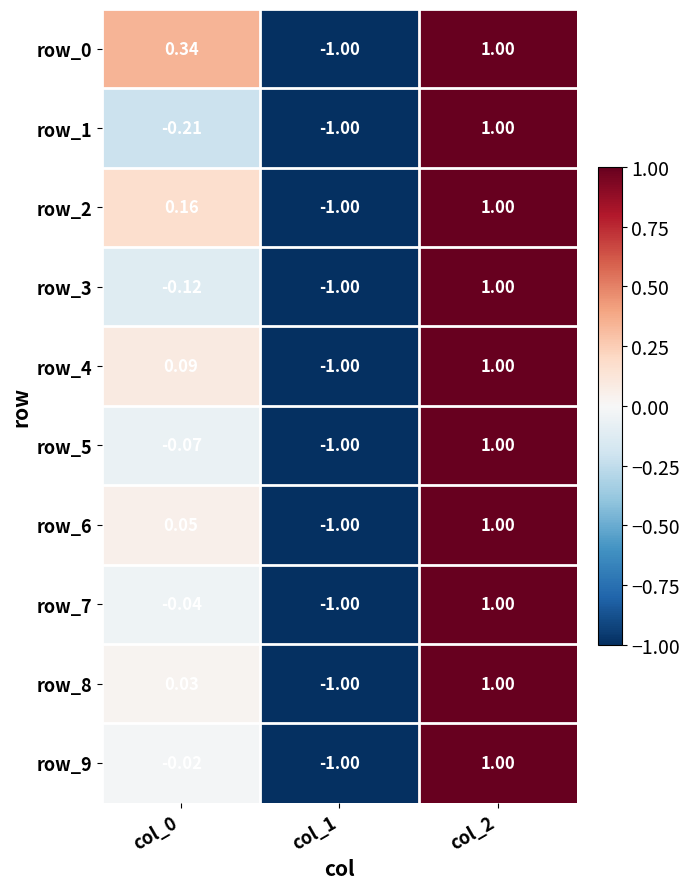

Which category has the lowest value in the row_9 series?

col_1